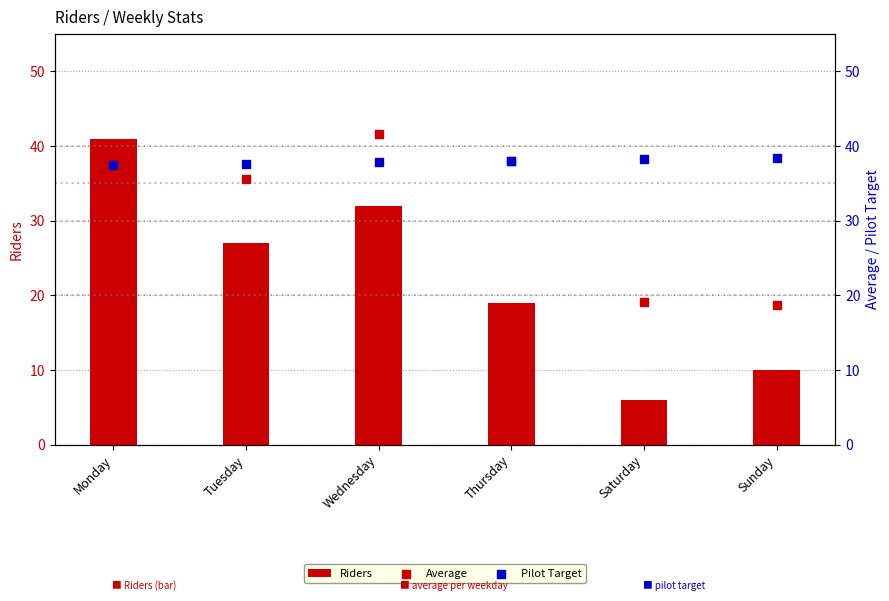

Is the value of Average at Sunday greater than the value of Pilot Target at Wednesday?

No